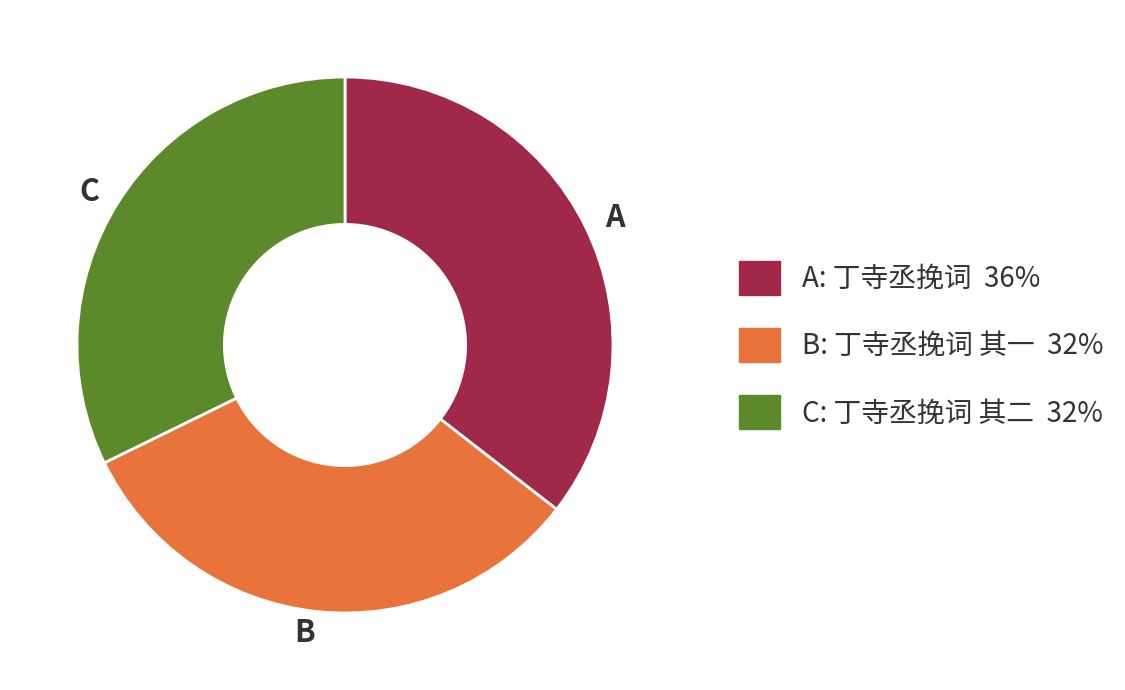

Does any single category account for the majority?

No